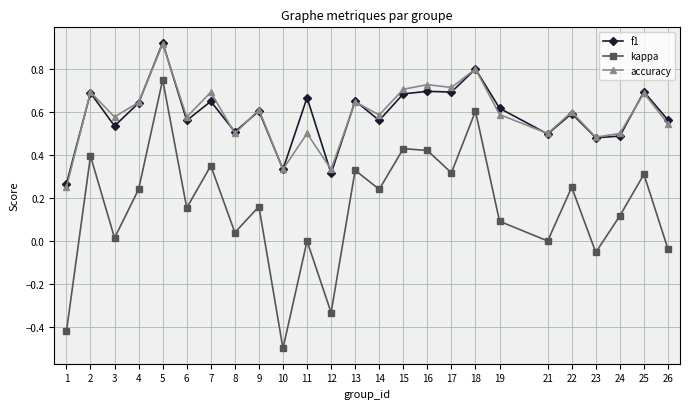

True or false: kappa and accuracy cross at least once.

False